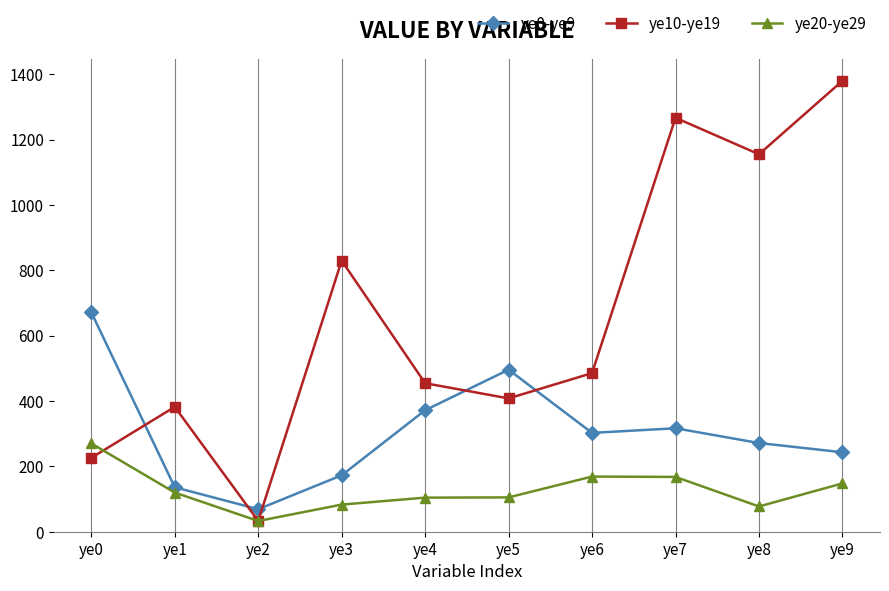

What is the difference between the maximum and minimum values in the ye10-ye19 series?

1346.6